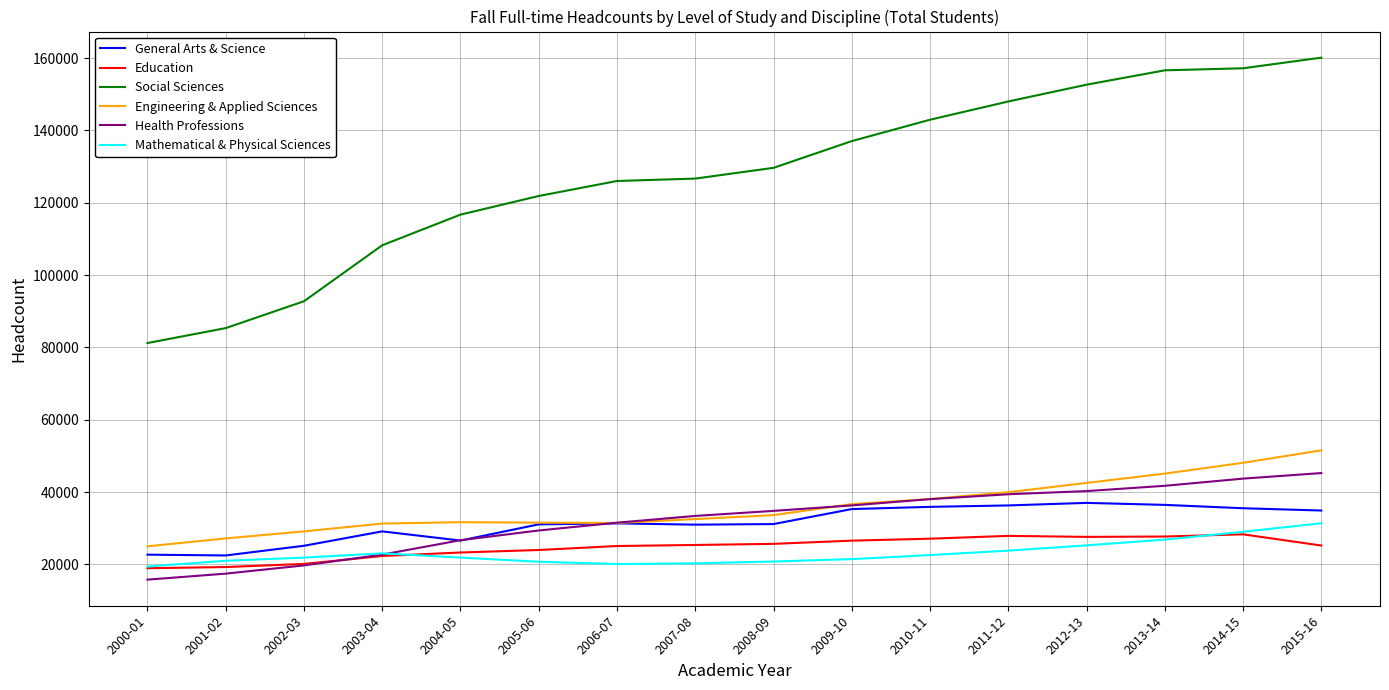

Is this an area chart (filled region under the line)?

No